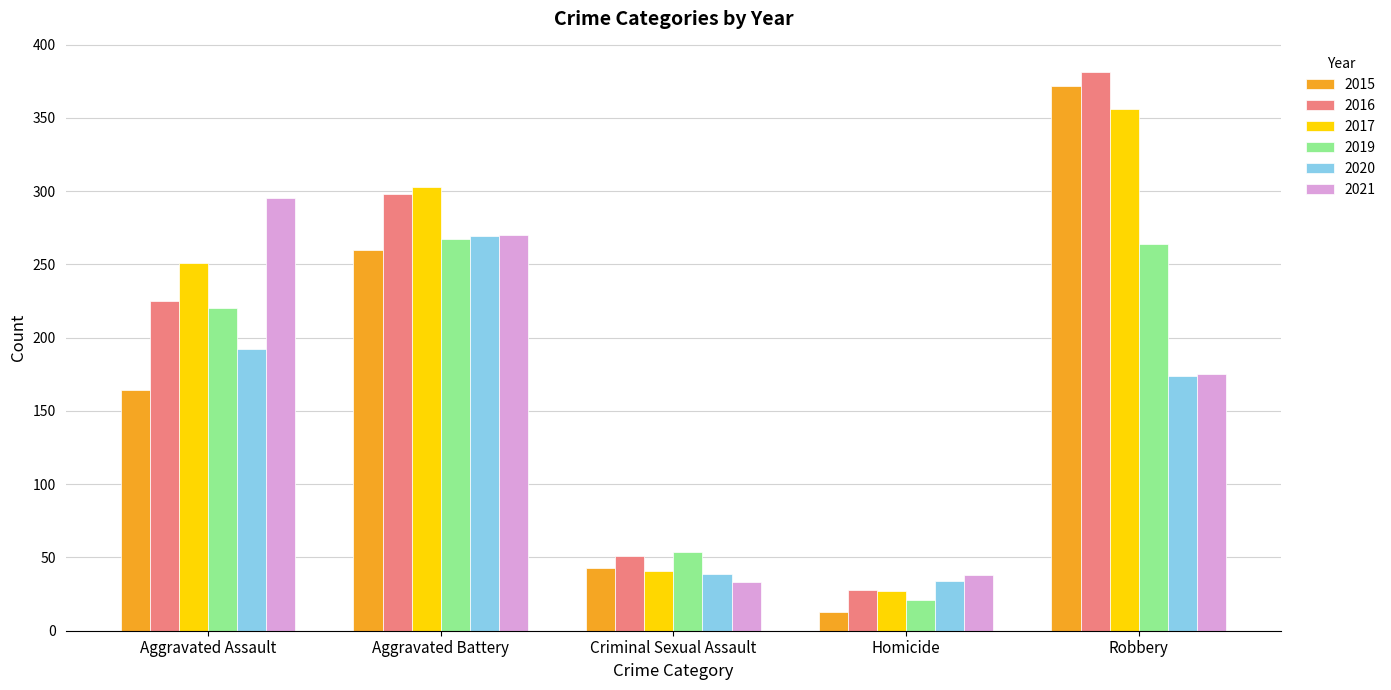

What is the average value of the 2019 series?

165